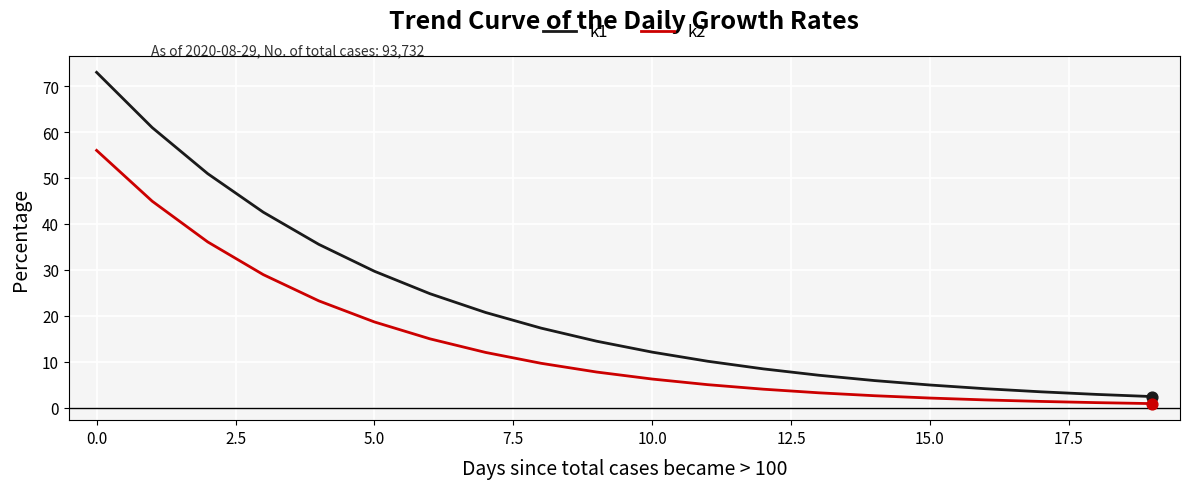

What are all the series names shown in the legend?

k1, k2